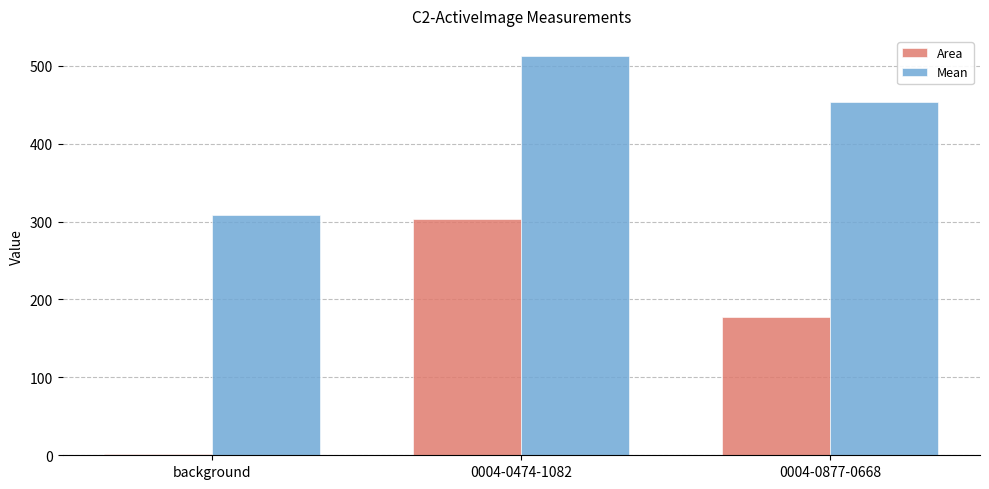

The Mean series shows 512.8 at 0004-0474-1082. True or false?

True